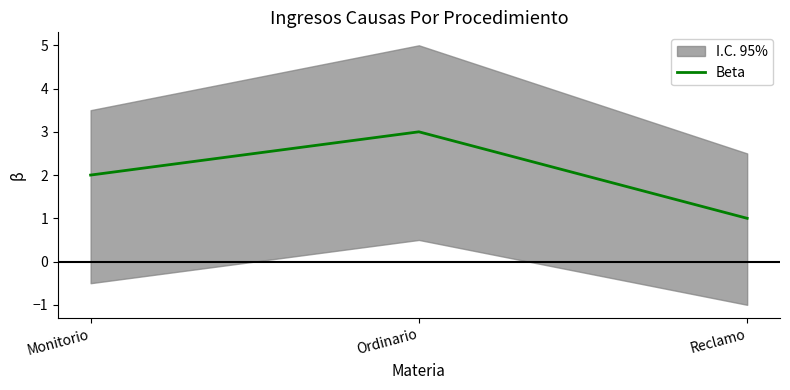

Which has a higher value, Reclamo or Ordinario?

Ordinario